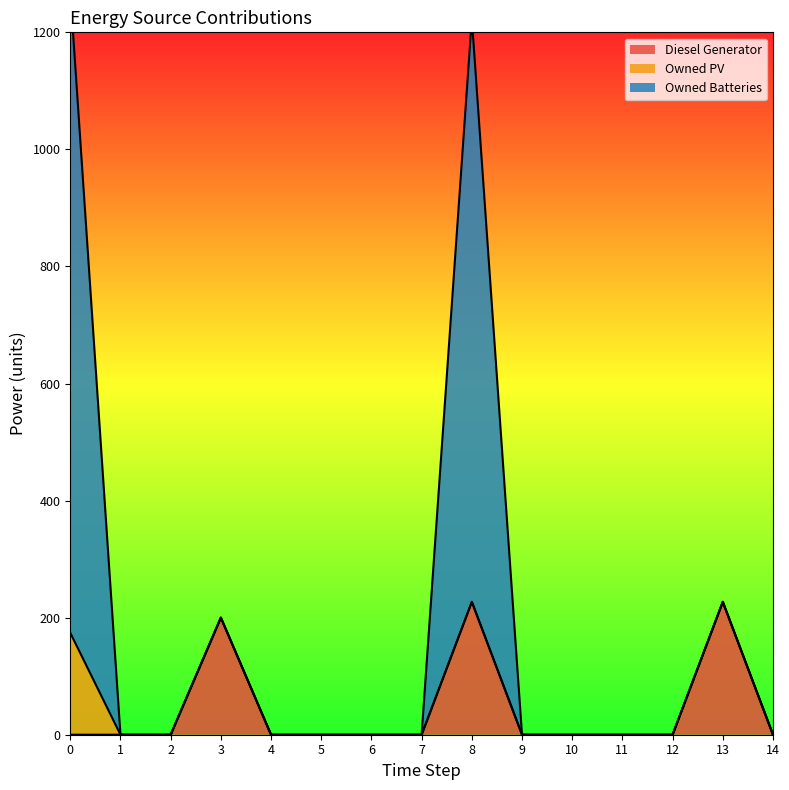

Is it true that Diesel Generator equals 85 at 8?

False